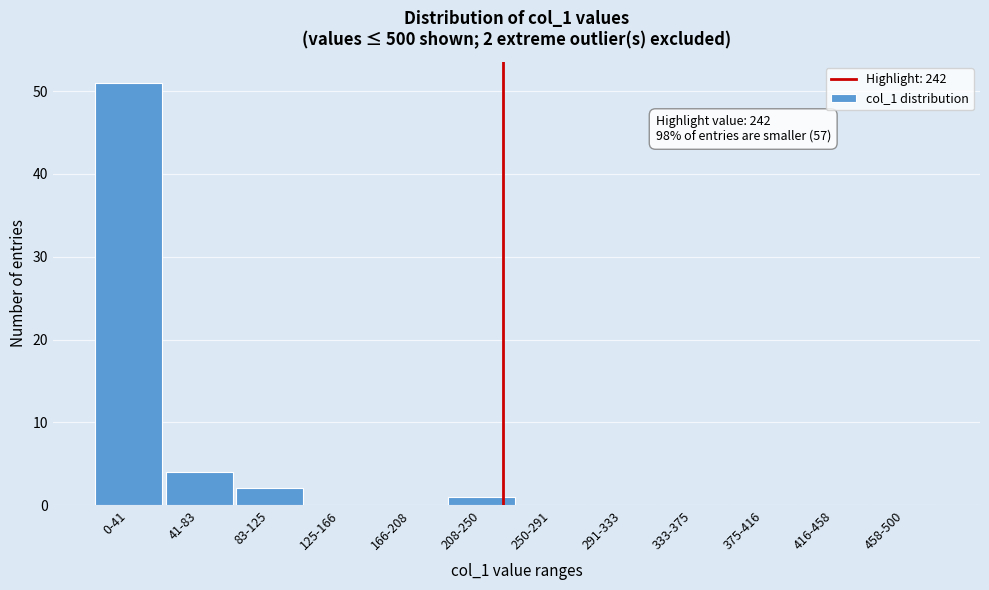

Reading left to right, list all the values displayed in this chart.

0-41=51	41-83=4	83-125=2	125-166=0	166-208=0	208-250=1	250-291=0	291-333=0	333-375=0	375-416=0	416-458=0	458-500=0